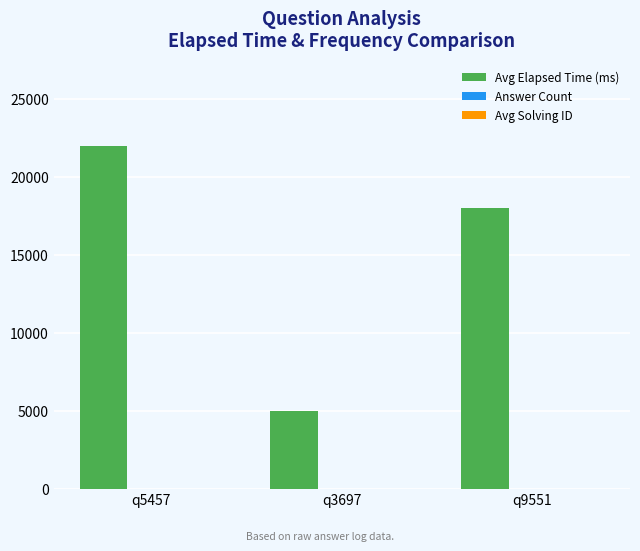

Count the number of categories in the chart.

3